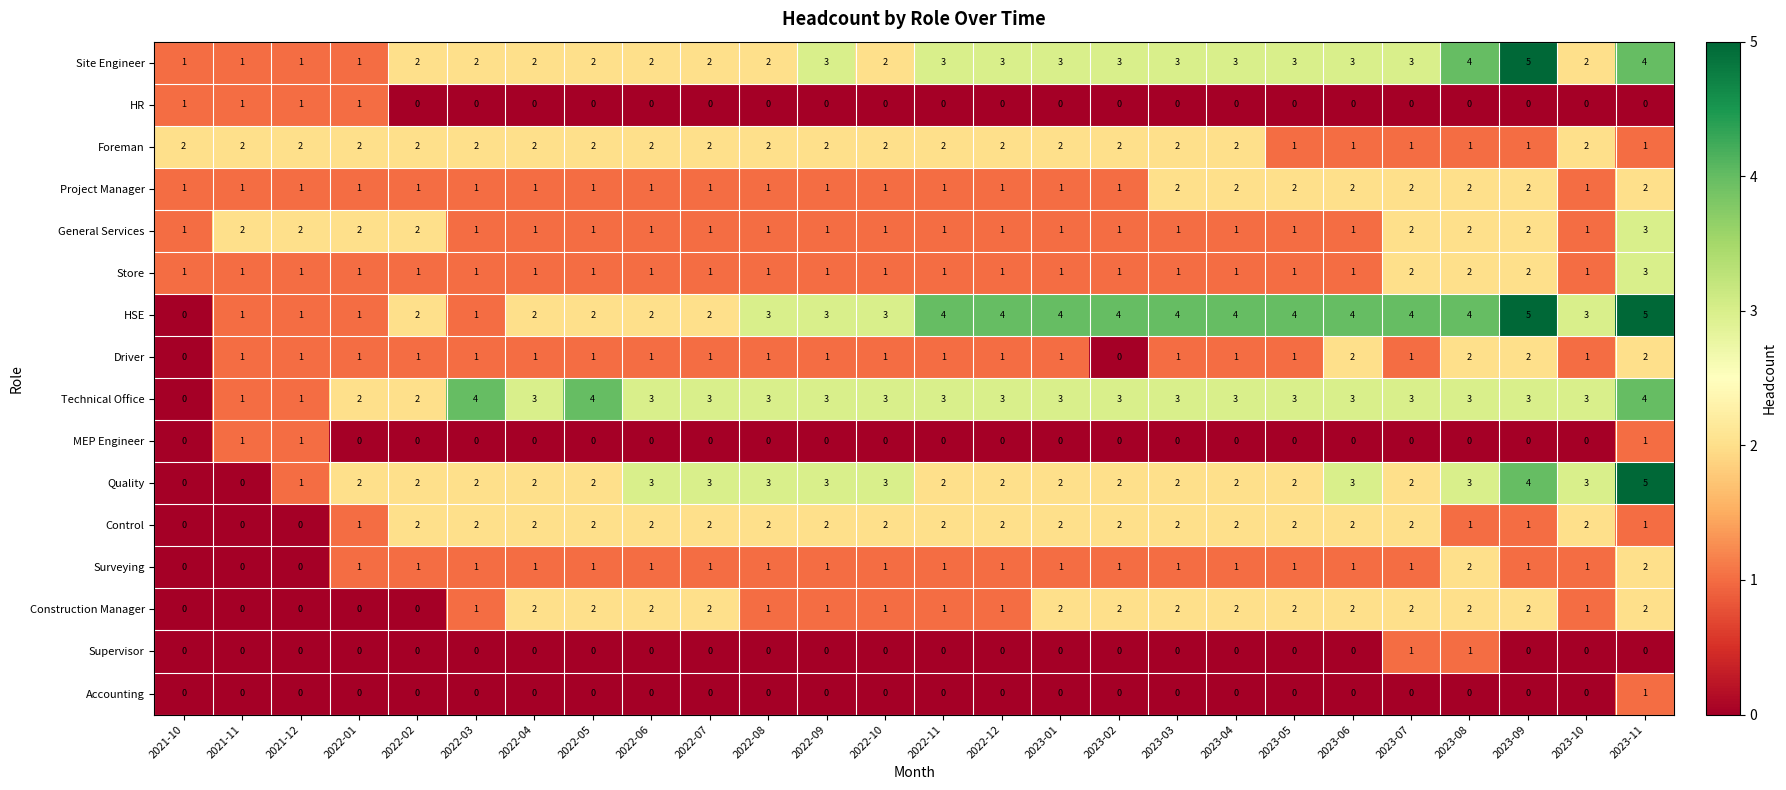

What is the sum of all Foreman values?

46